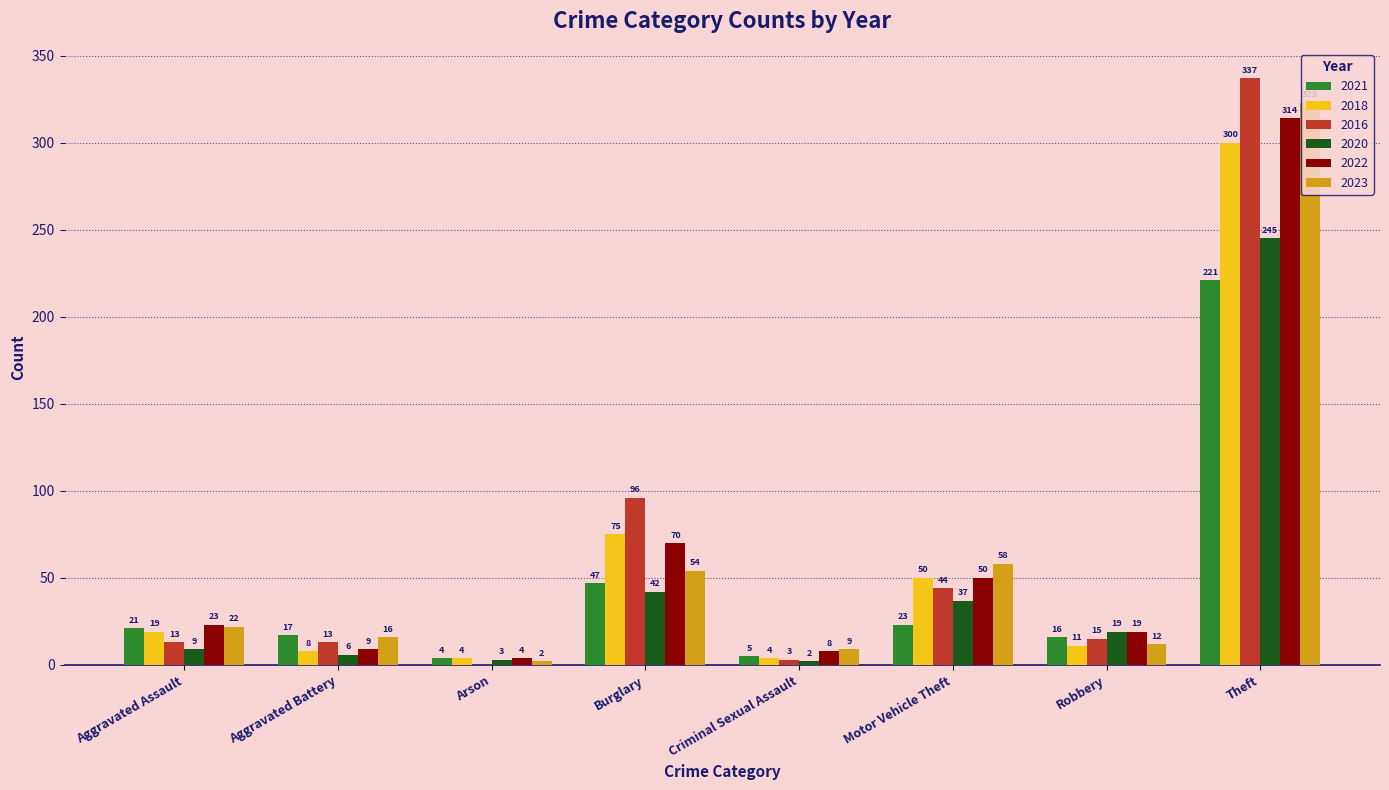

Count the number of data series in this chart.

6